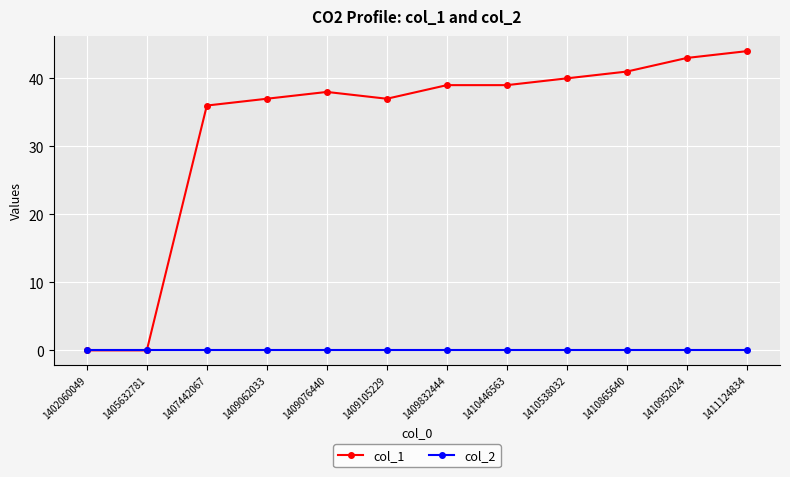

Between 1410865640 and 1410952024, which series saw the biggest shift?

col_1